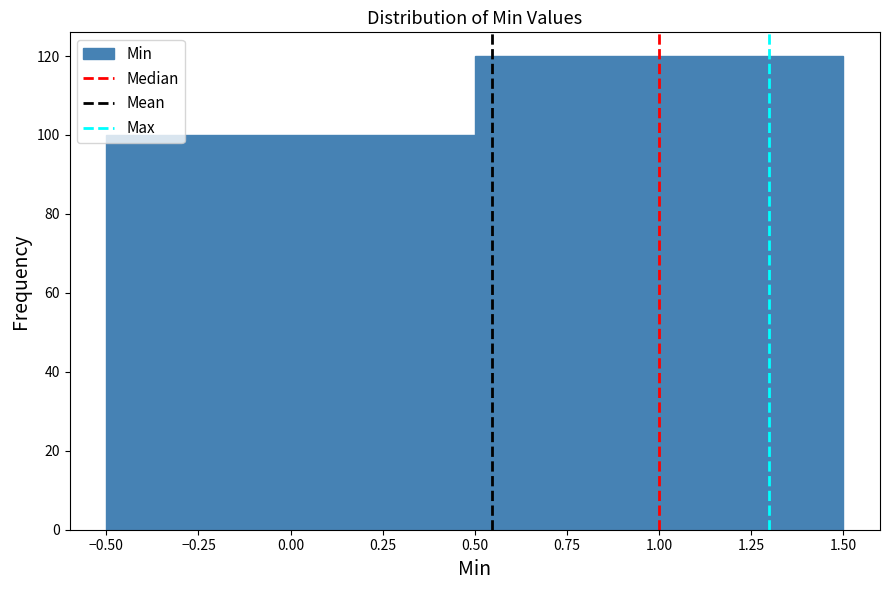

What is the height of the bar covering 0.50 to 1.50 on the x-axis? The values are not printed on the chart, so give them approximately, as read against the axis.

120